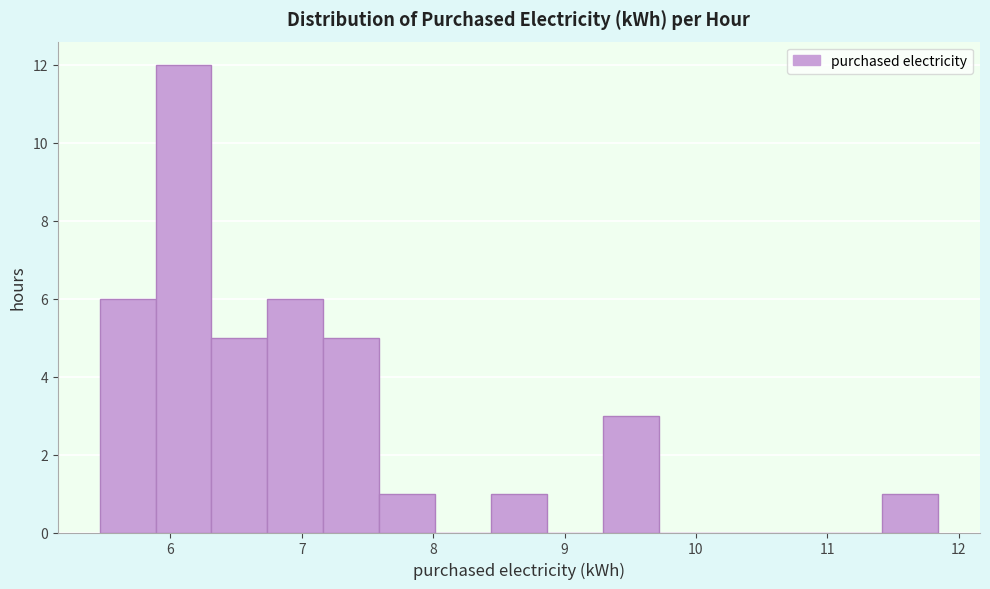

Reading left to right, list every bar in this chart as the range it spans on the x-axis followed by its height. Neither the bar edges nor the heights are printed on the chart, so give them approximately, as read against the axes.

5.5 to 5.9: 6
5.9 to 6.3: 12
6.3 to 6.7: 5
6.7 to 7.2: 6
7.2 to 7.6: 5
7.6 to 8.0: 1
8.0 to 8.4: 0
8.4 to 8.9: 1
8.9 to 9.3: 0
9.3 to 9.7: 3
9.7 to 10.1: 0
10.1 to 10.6: 0
10.6 to 11.0: 0
11.0 to 11.4: 0
11.4 to 11.8: 1